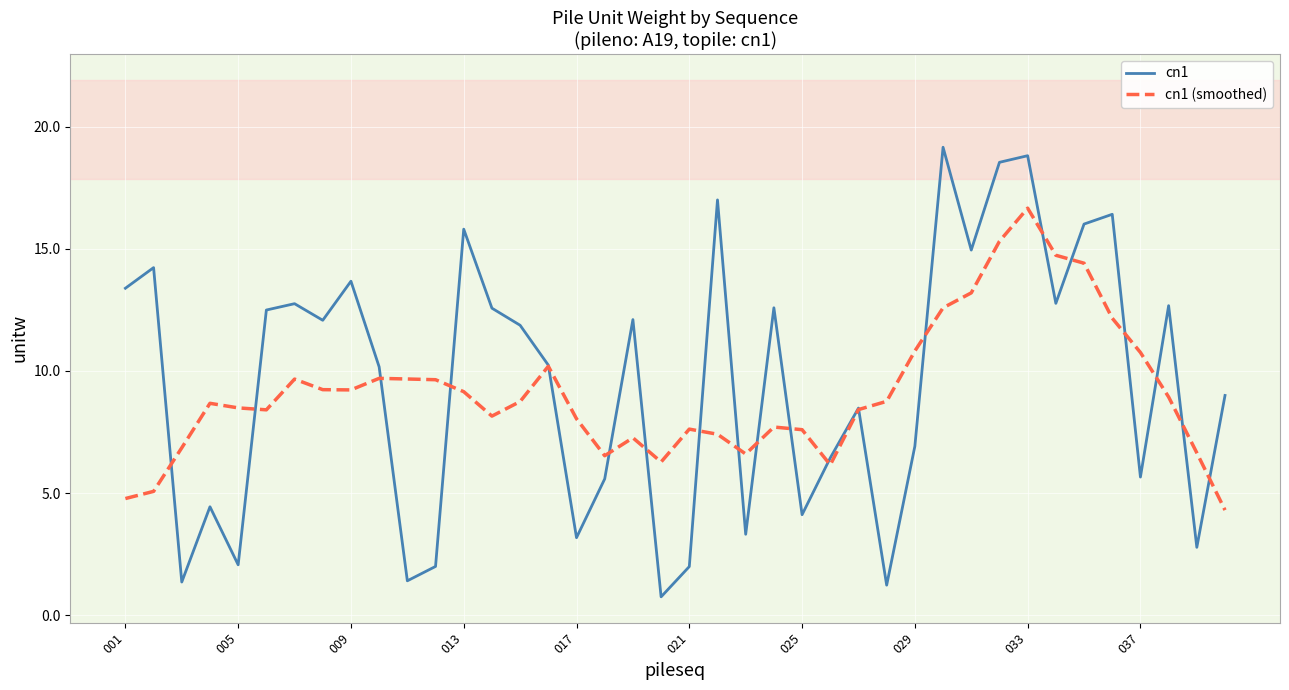

What is the minimum value for cn1 (smoothed)?

4.3